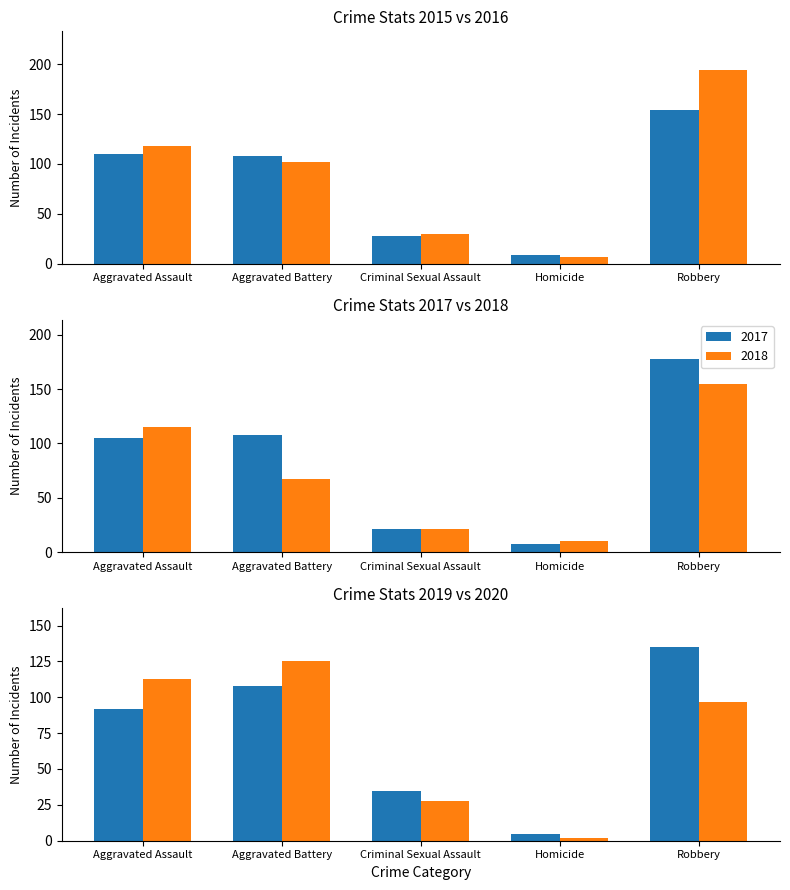

Reading left to right, list all the values displayed in this chart.

2015: 110	108	28	9	154
2016: 118	102	30	7	194
2017: 105	108	21	8	178
2018: 115	67	21	10	155
2019: 92	108	35	5	135
2020: 113	125	28	2	97